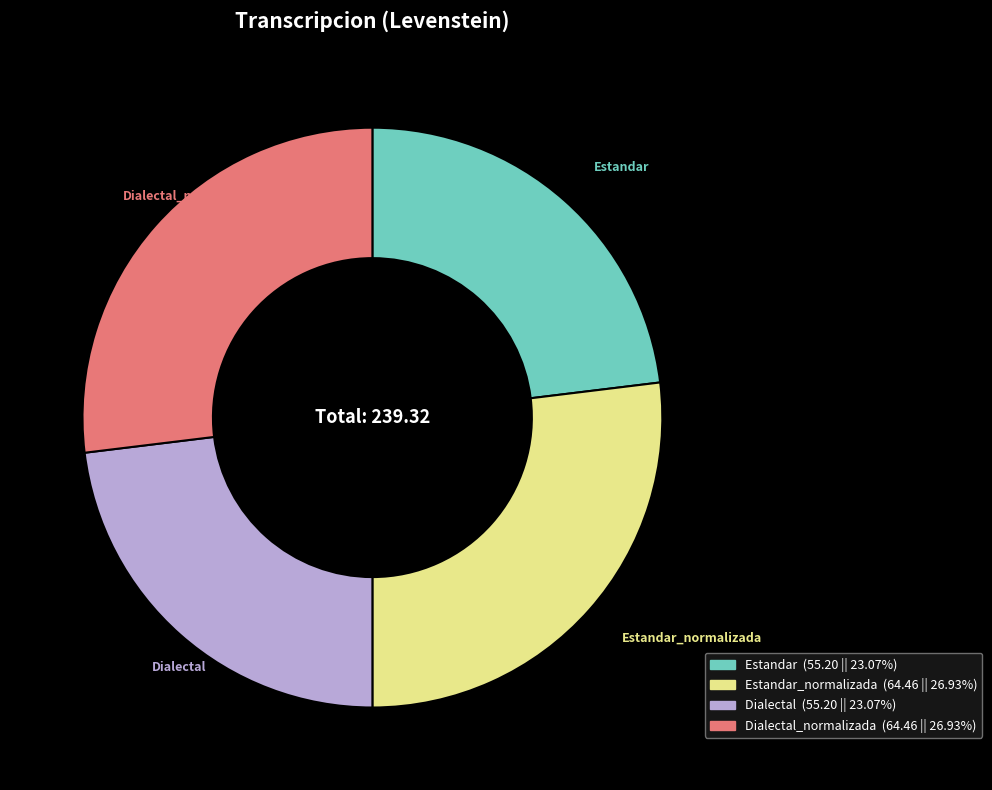

True or false: Dialectal_normalizada accounts for 27% of the total.

True